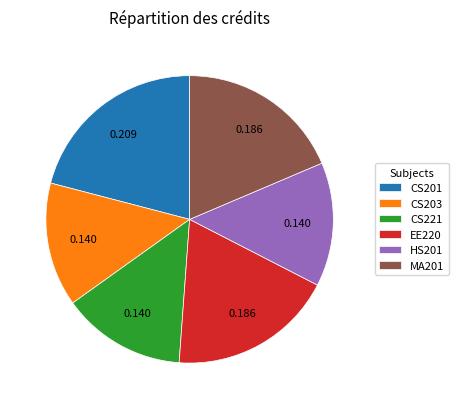

How many slices are in this pie chart?

6